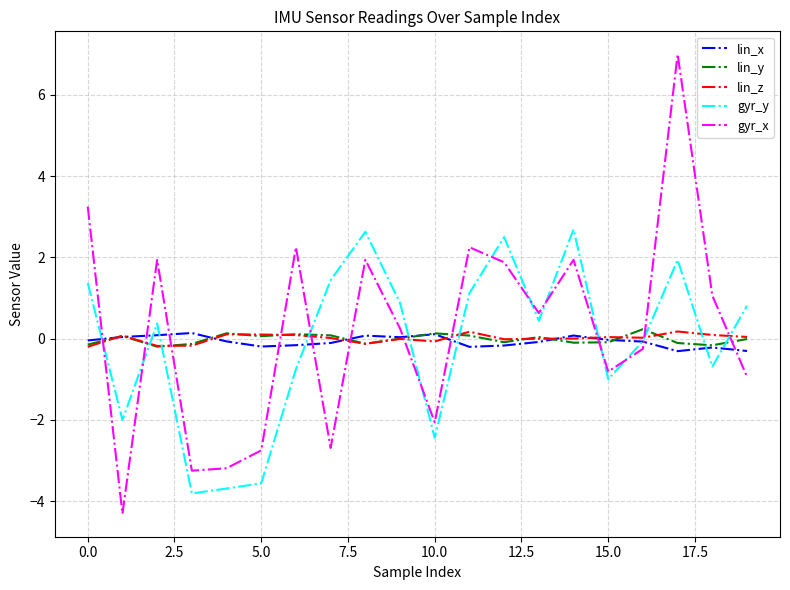

How many times do lin_x and gyr_x cross each other?

11